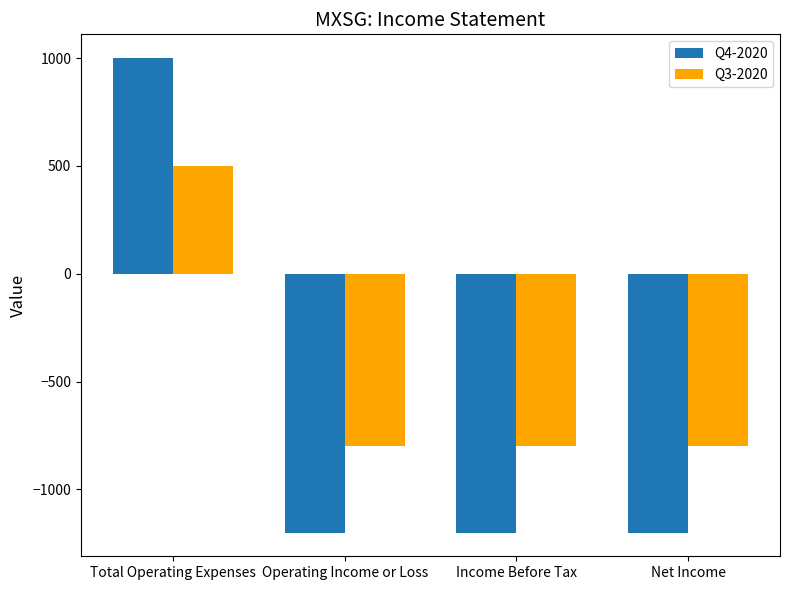

The Q4-2020 series shows -440 at Income Before Tax. True or false?

False